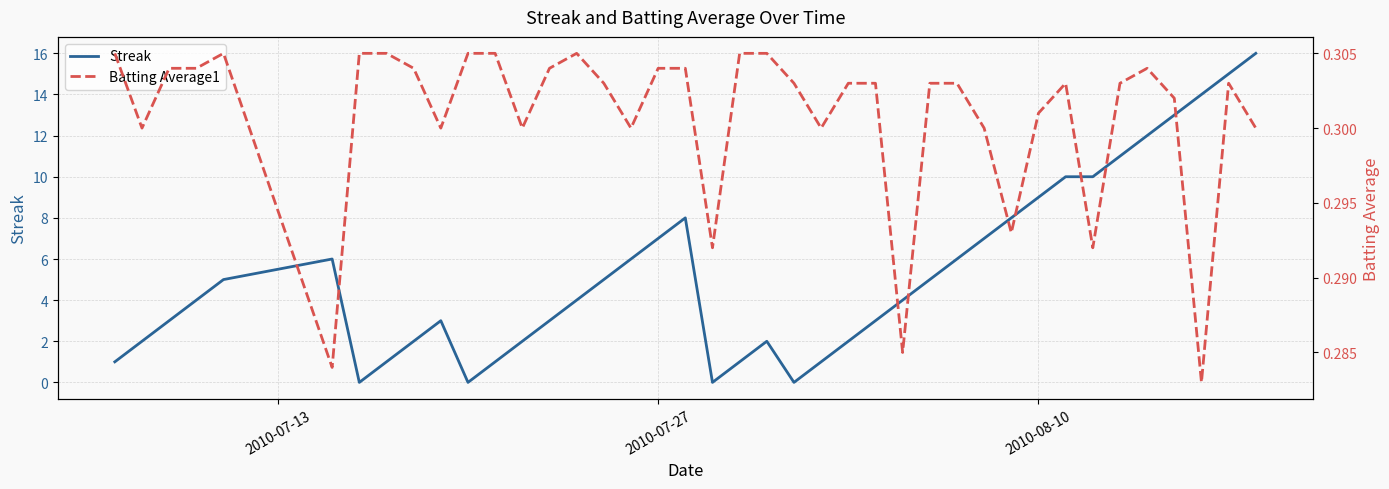

The value of Streak at 2010-07-27 is 11. True or false?

False